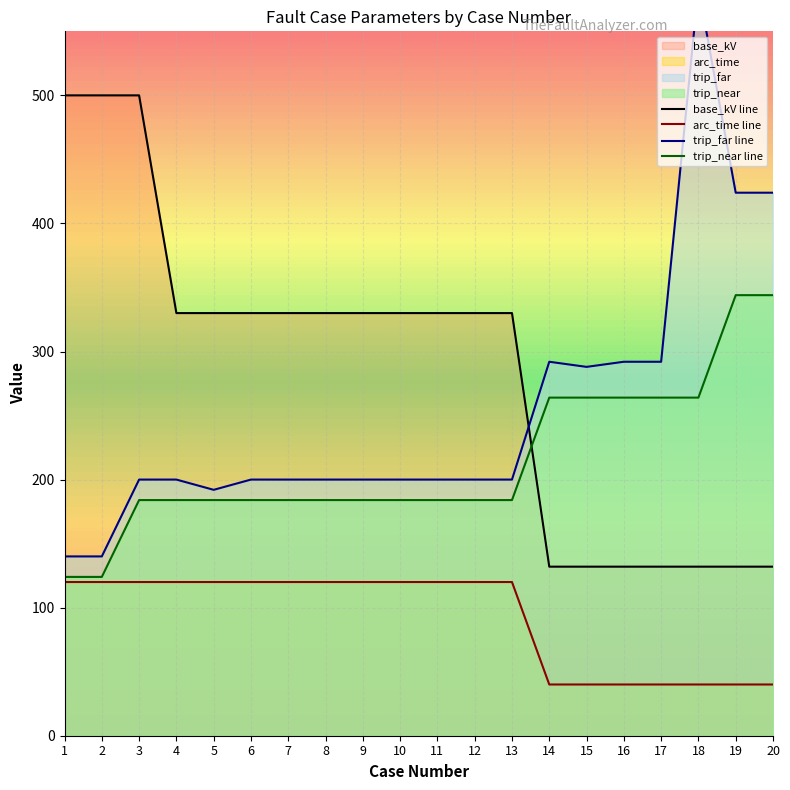

What is the sum of all arc_time line values?

1840